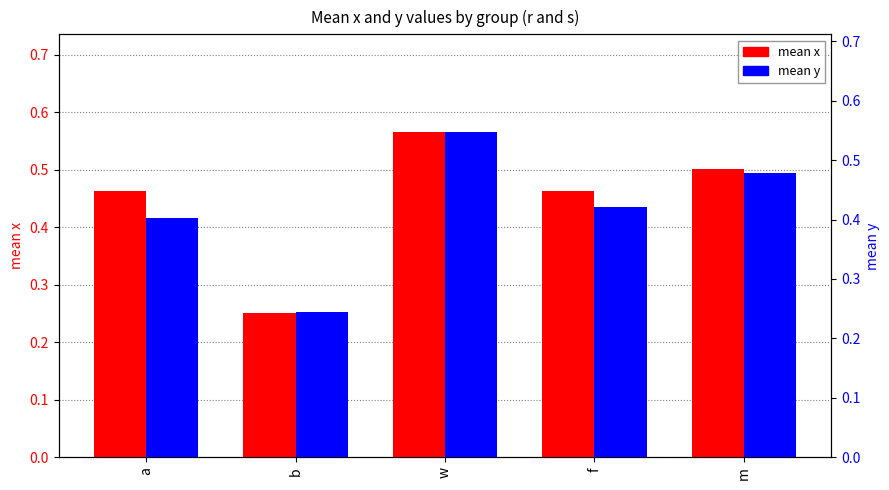

The mean x series shows 0.4 at b. True or false?

False